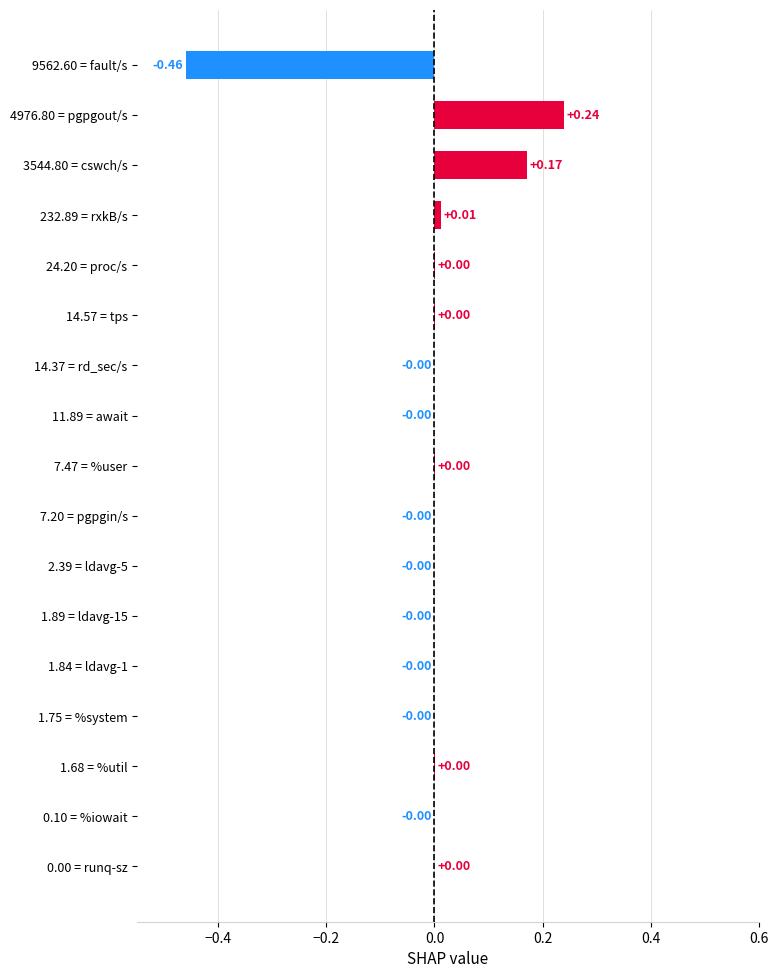

Are the bars horizontal?

Yes